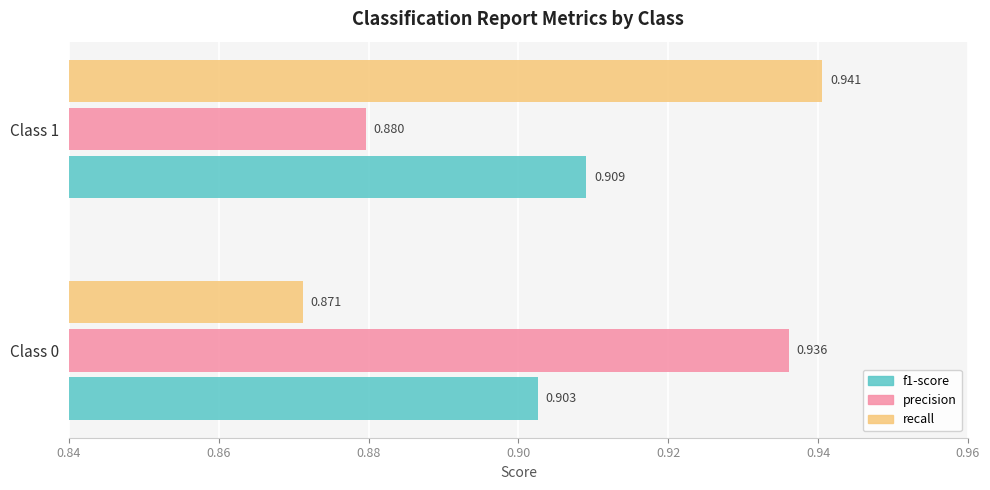

Rank the series by their maximum value, from highest to lowest.

recall, precision, f1-score